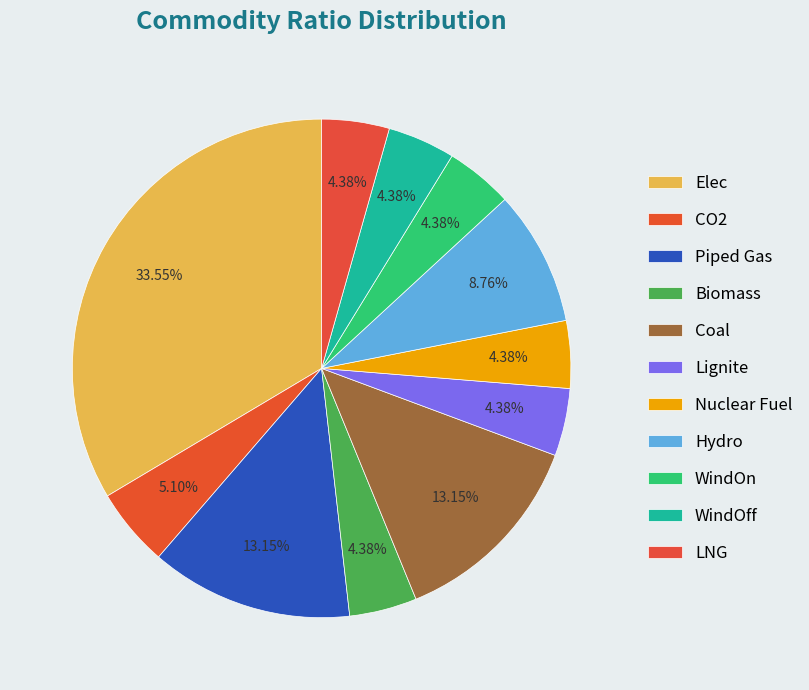

Does LNG account for over 50% of the chart?

No